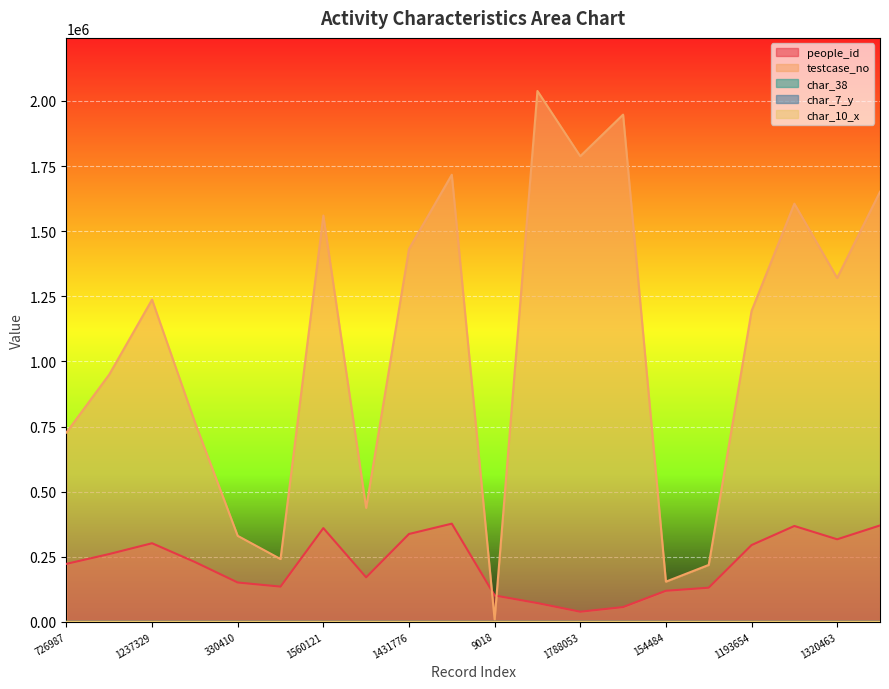

What is the difference between the maximum and second lowest values in the people_id series?

320333